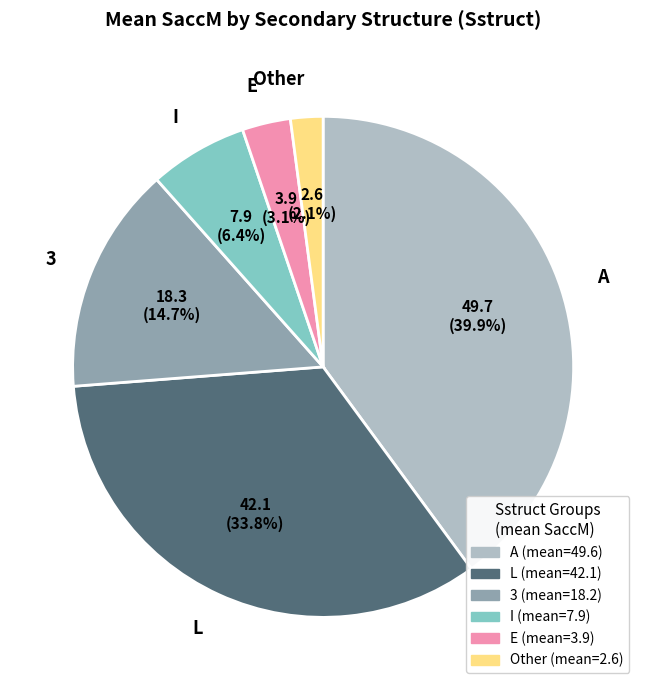

Is there any slice that represents more than half of the pie?

No